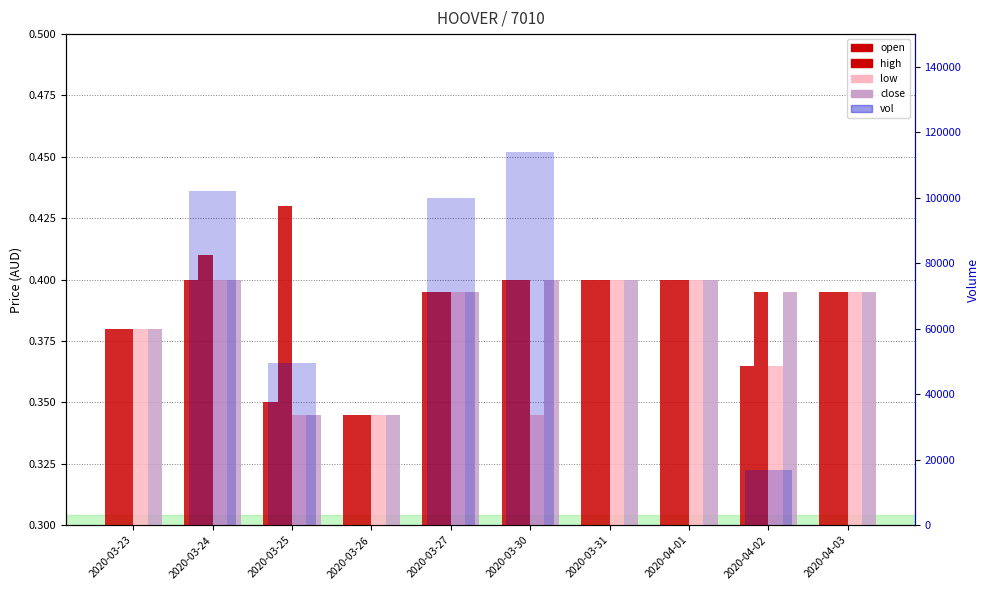

What is the sum of the close values at 2020-03-30 and 2020-04-01?

0.8